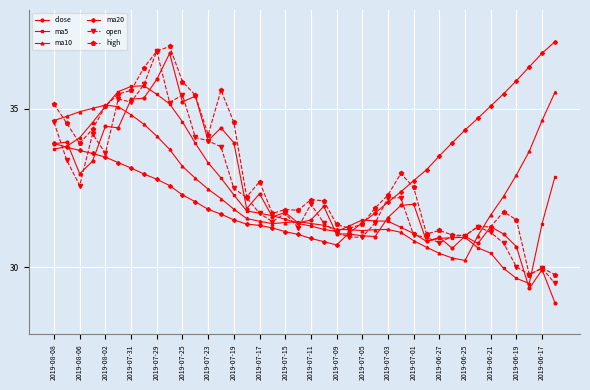

What is the highest value of the ma20 series?

37.1